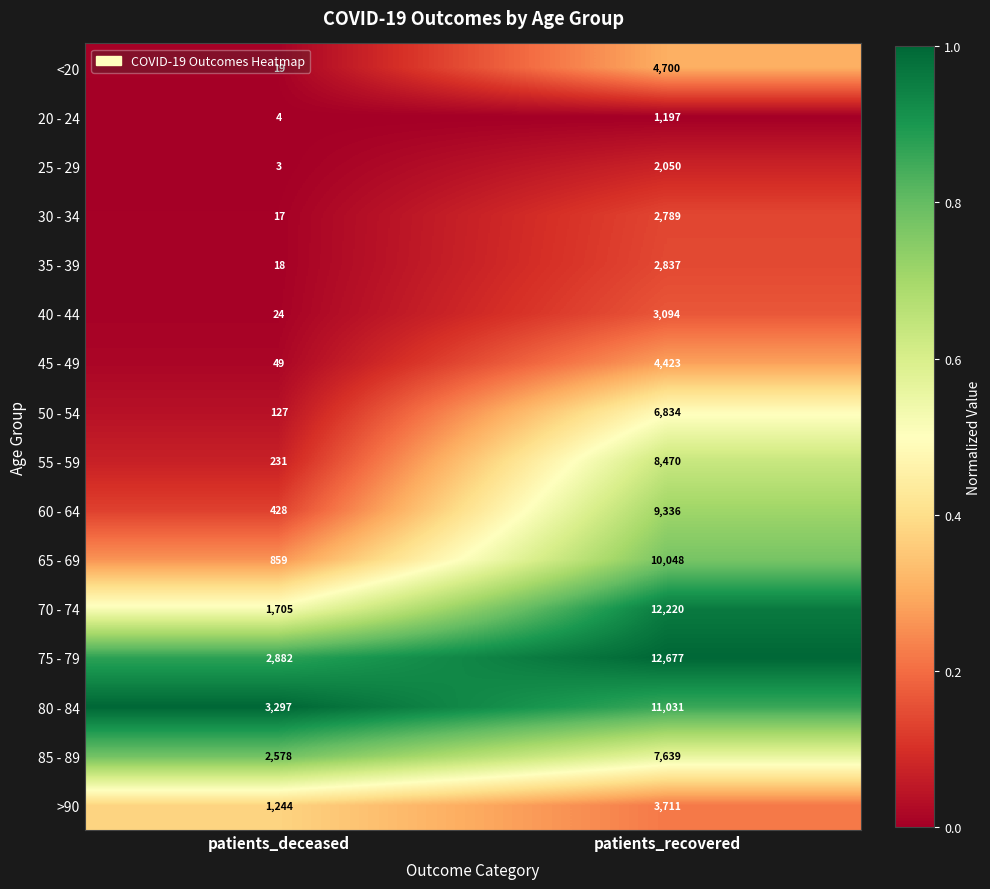

What is the total value across all series at patients_deceased?

13485